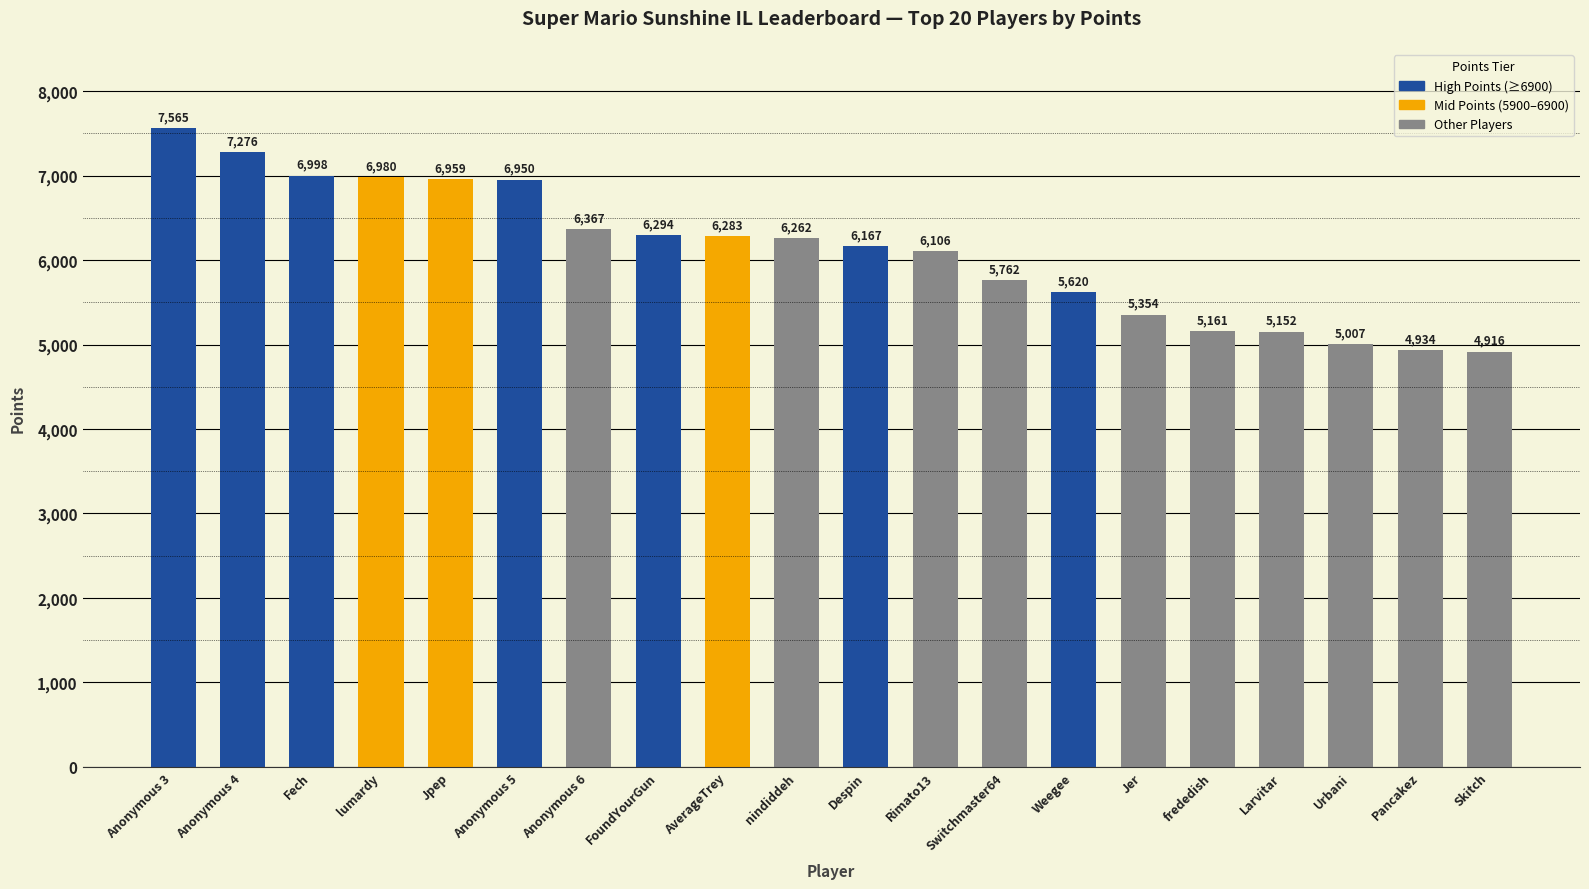

What is the label of the 20th bar from the left?

Skitch